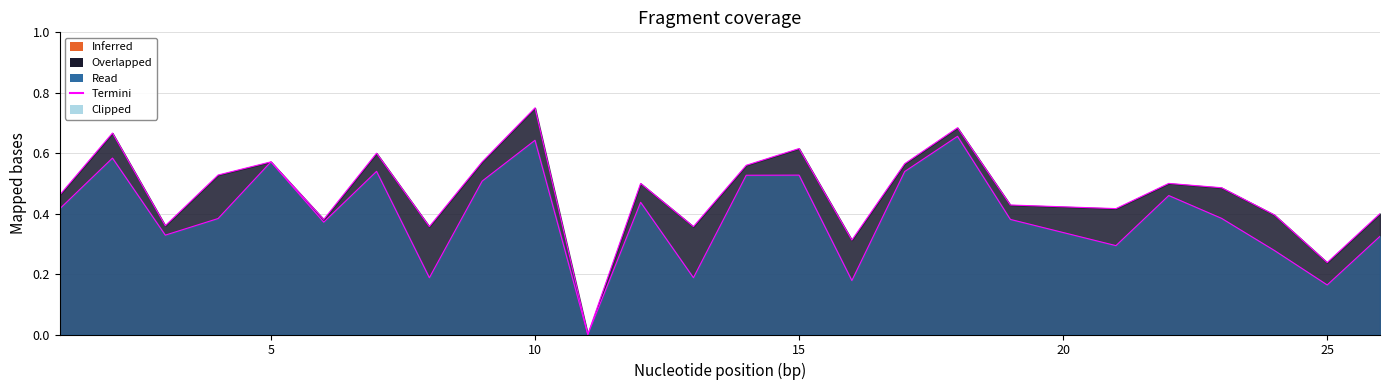

What is the sum of the f1 values at 5 and 17?

1.1